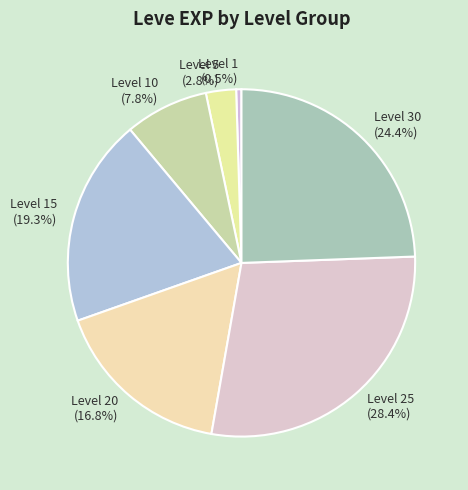

What is the largest slice in the pie chart?

Level 25